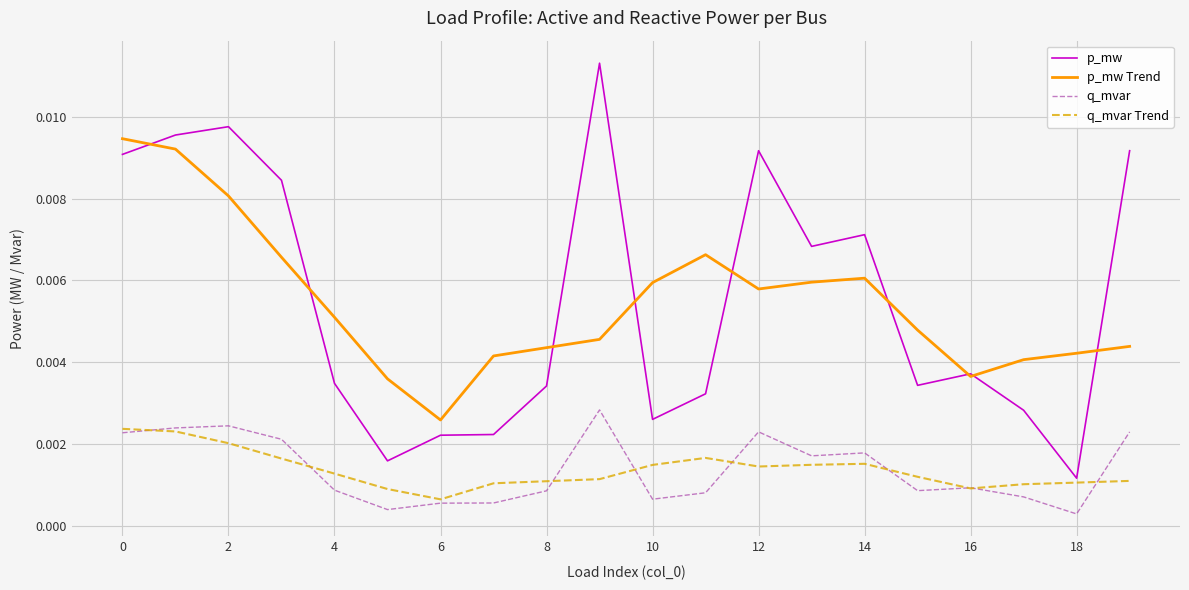

True or false: p_mw and q_mvar cross at least once.

False